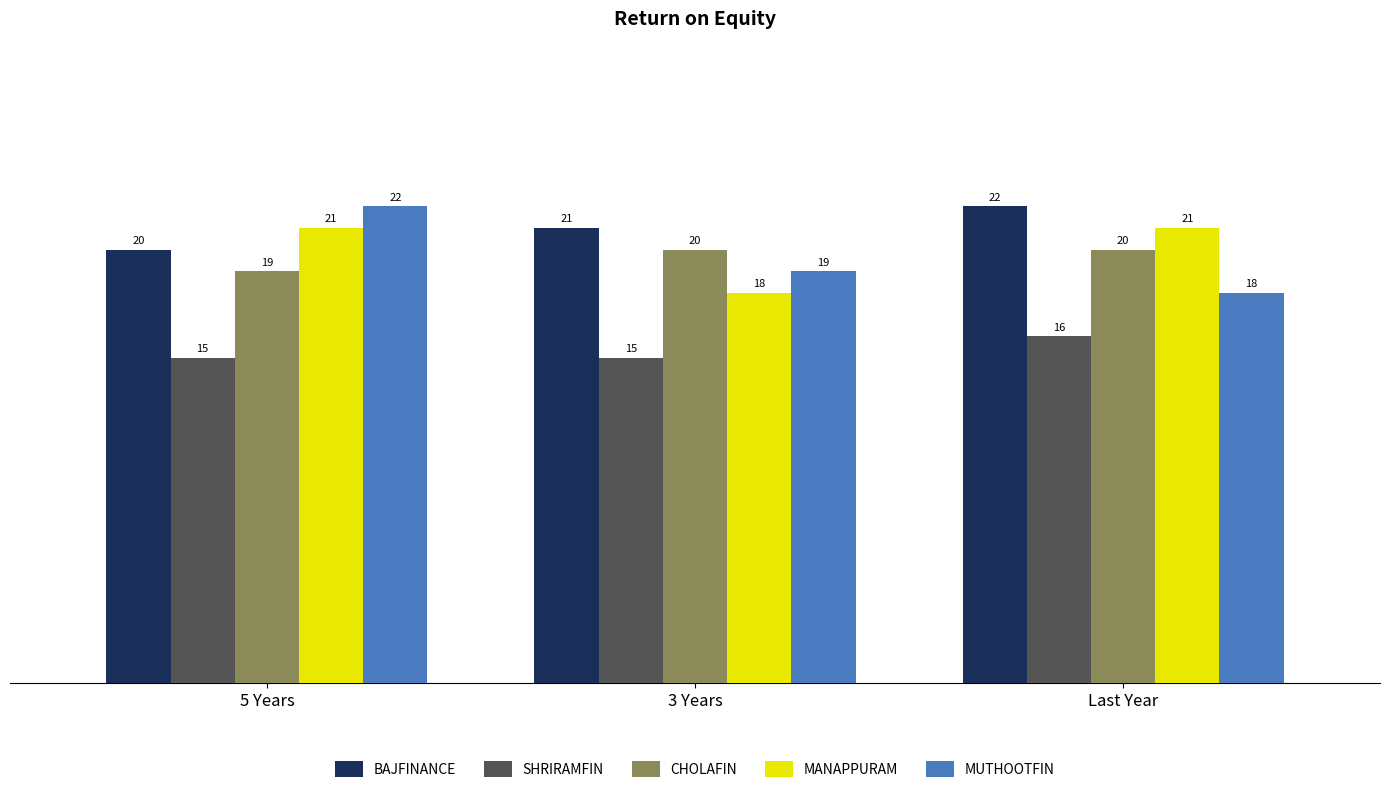

What are all the series names shown in the legend?

BAJFINANCE, SHRIRAMFIN, CHOLAFIN, MANAPPURAM, MUTHOOTFIN